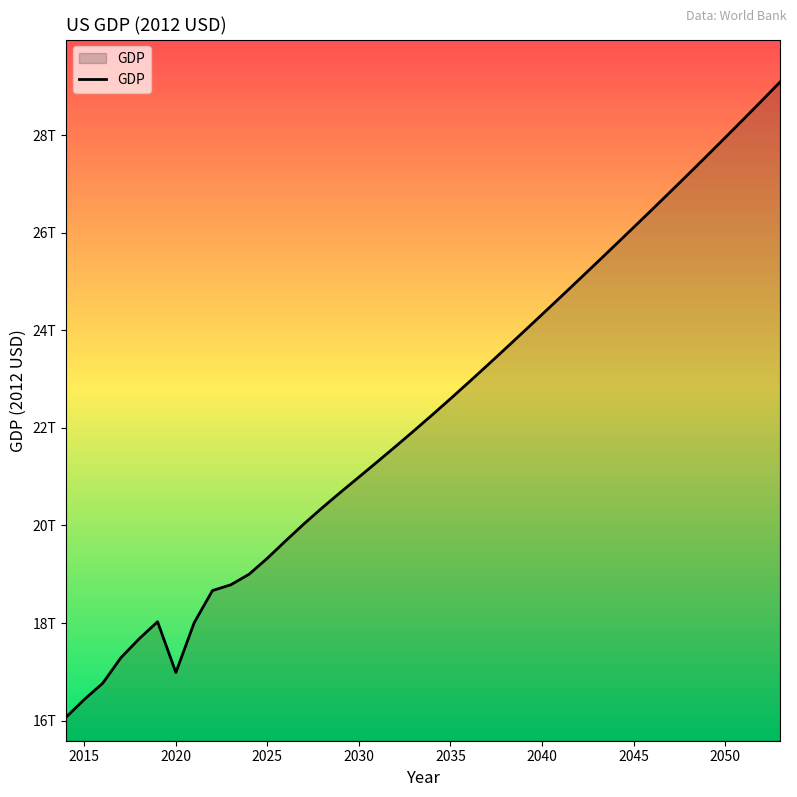

Reading left to right, list all the values displayed in this chart.

2014=16068042321548.3	2015=16433414485174.1	2016=16763204772690.0	2017=17289647582432.7	2018=17678539985536.7	2019=18026010639095.8	2020=16984554579575.1	2021=18006221859498.4	2022=18665196298106.6	2023=18783352698029.3	2024=19000082244247.5	2025=19328826972803.1	2026=19685895813530.1	2027=20033930093908.5	2028=20365016400369.3	2029=20682078085970.4	2030=20992781556017.7	2031=21304621868884.2	2032=21620034950061.9	2033=21940451978517.6	2034=22266625893428.4	2035=22598712931152.6	2036=22936422227677.2	2037=23279096143251.3	2038=23625549419145.3	2039=23974868360229.6	2040=24326296361218.5	2041=24679565728293.3	2042=25034713423199.7	2043=25391751734190.6	2044=25750643689821.6	2045=26111330680848.6	2046=26473973986953.9	2047=26839017391553.4	2048=27206809262252.4	2049=27577607380798.2	2050=27951487300063.8	2051=28328454781077.0	2052=28708591700263.2	2053=29091990699604.8